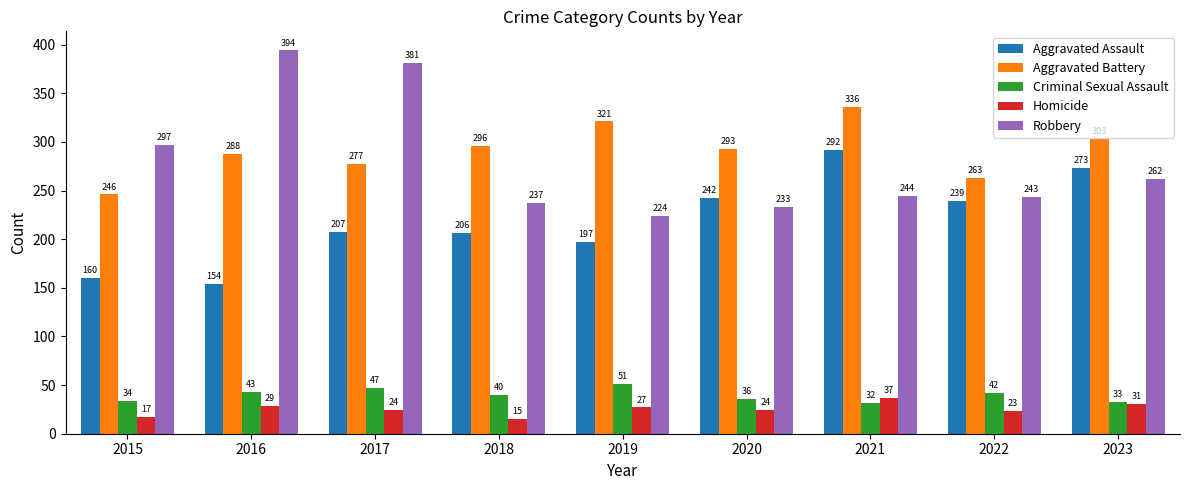

What is the minimum value for Robbery?

224